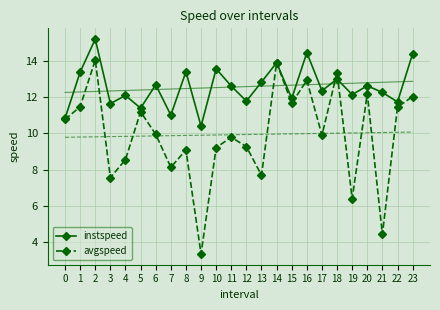

How many series are shown in this chart?

2